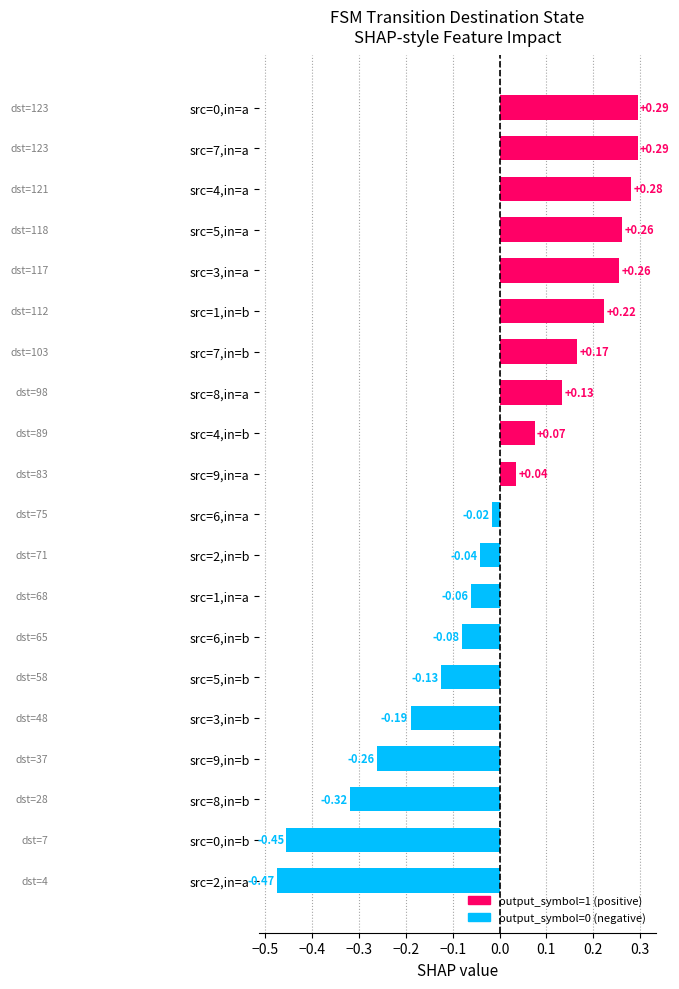

Between src=0,in=b and src=5,in=a, which is larger?

src=5,in=a